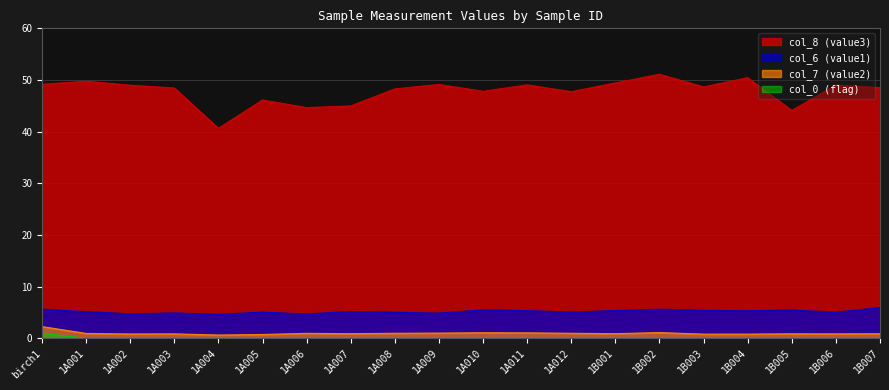

What is the lowest value of the col_8 series?

40.6